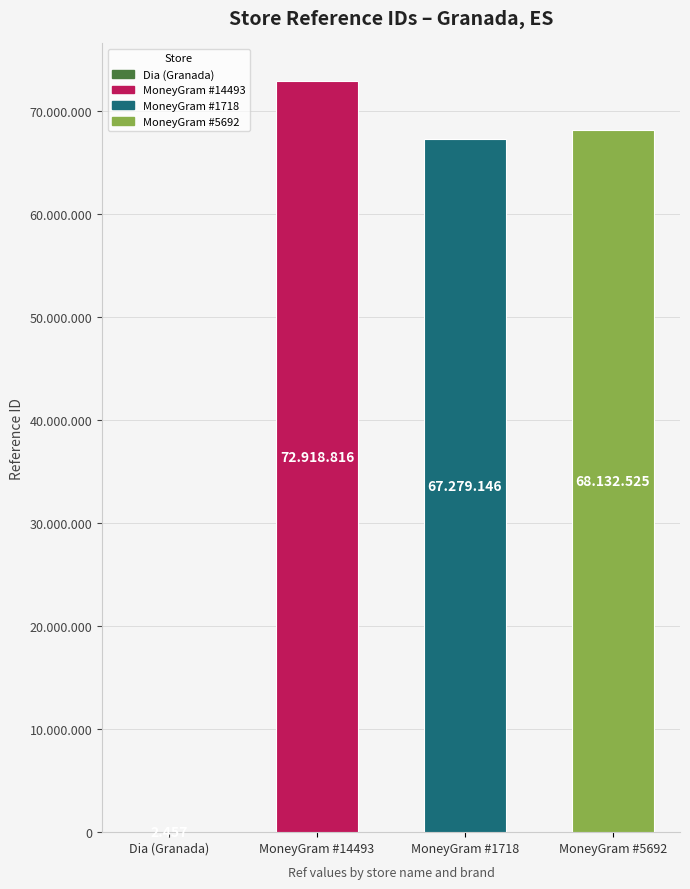

How many data points are less than 68132525?

2